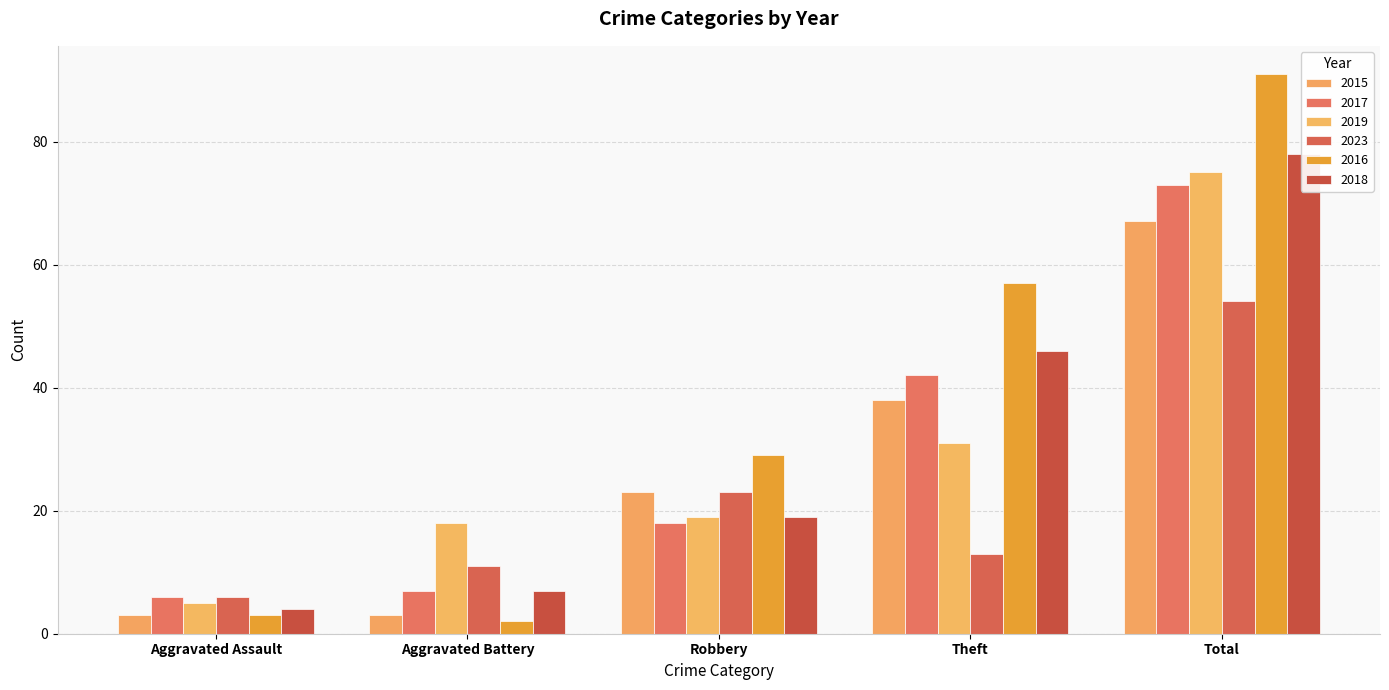

What position from the left is Theft?

4